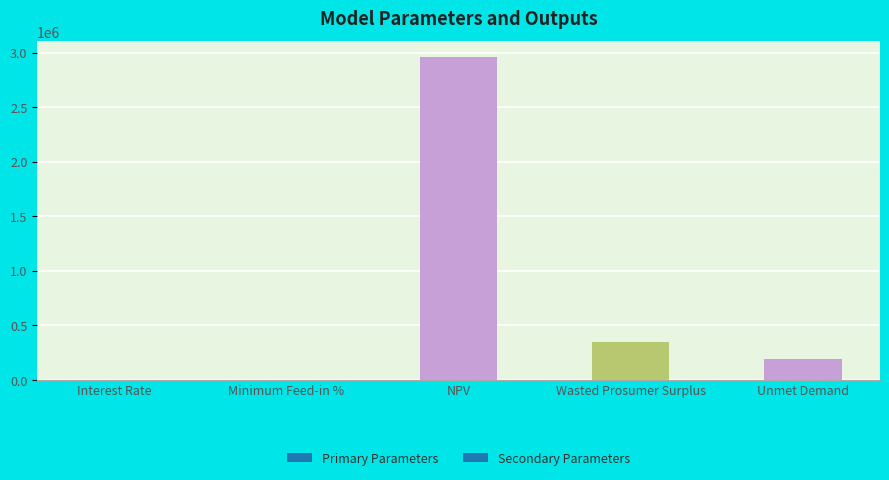

The value at Wasted Prosumer Surplus is 200926.0. True or false?

False